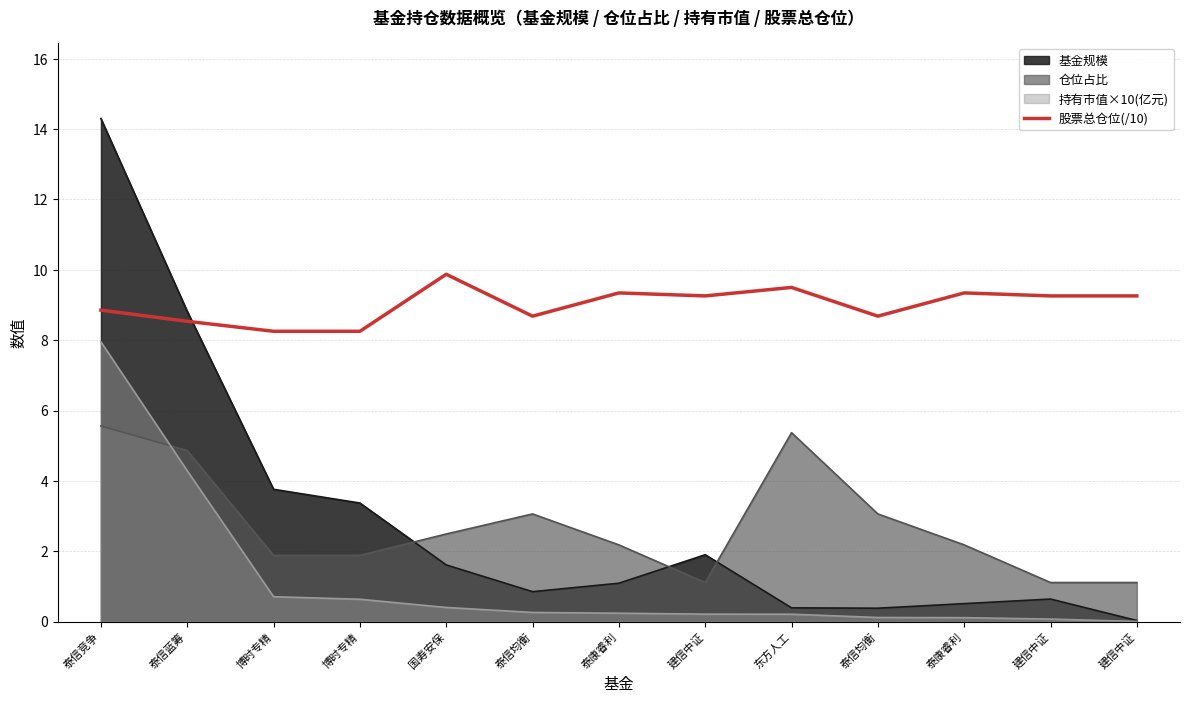

Where does the data first go above 9?

国寿安保